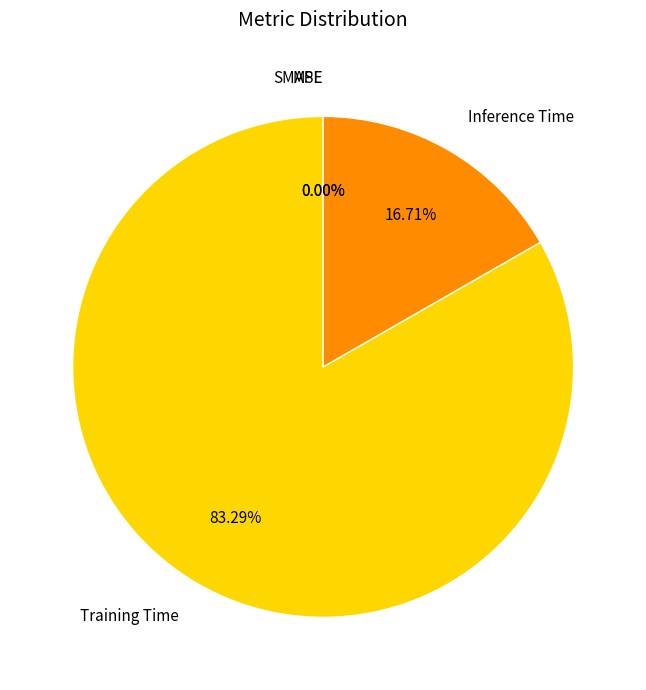

What percentage do Inference Time and MSE together represent?

16.7%